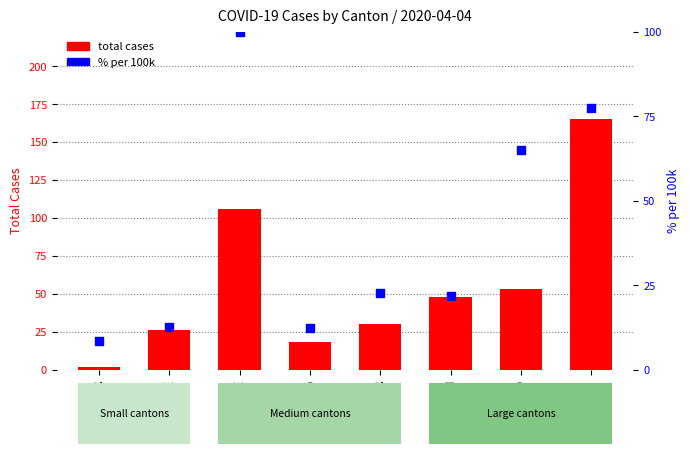

At how many categories does at least one series exceed 21?

6